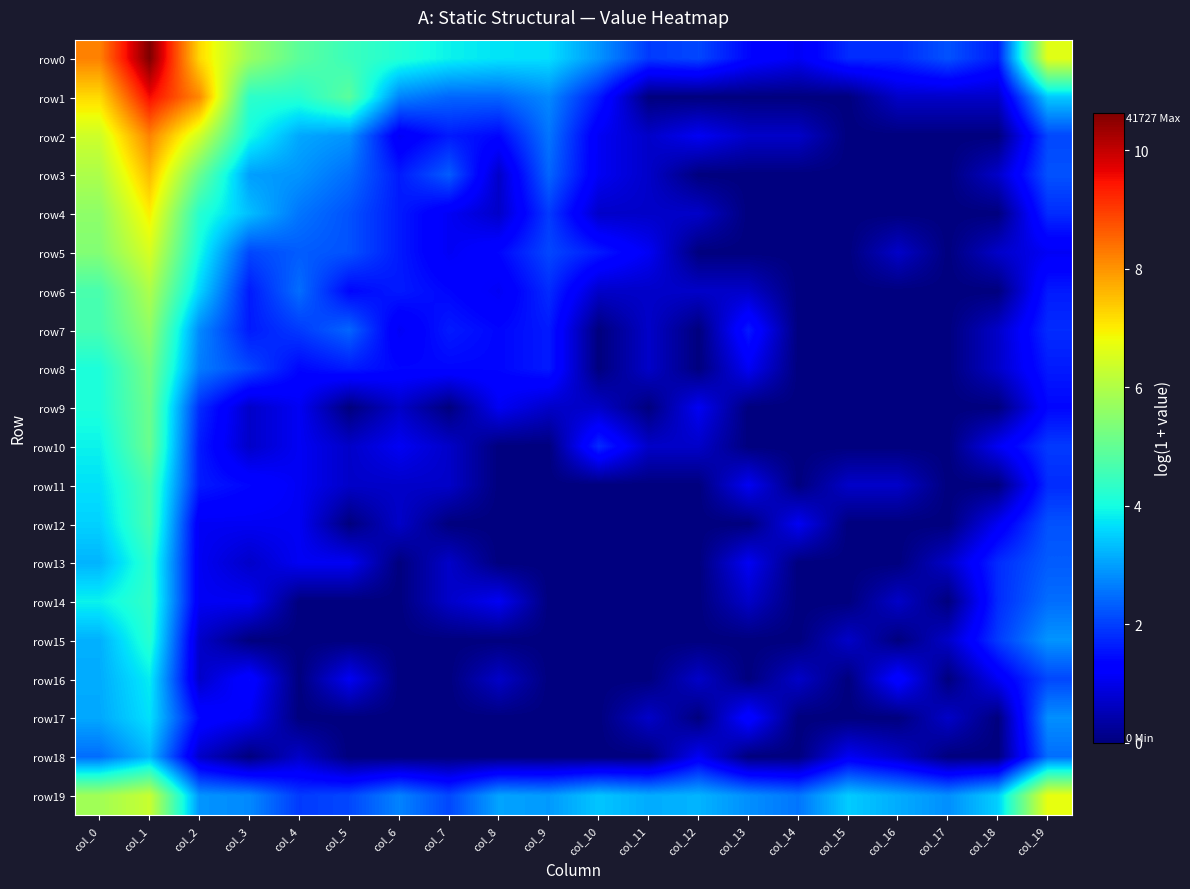

Which series has the largest total across all categories?

row0